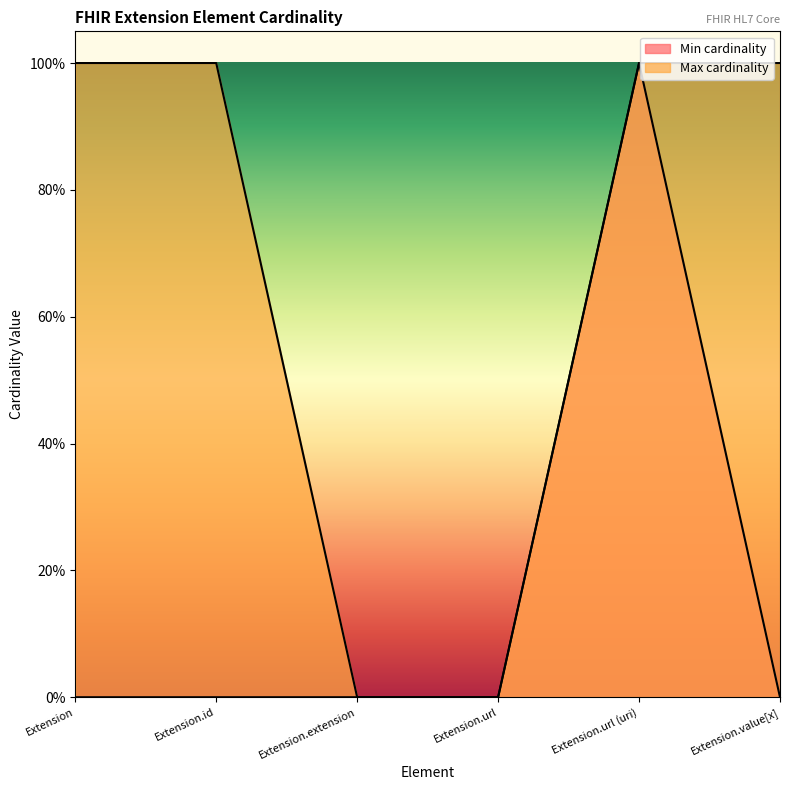

Between Extension.id and Extension.value[x], which series saw the biggest shift?

Min cardinality